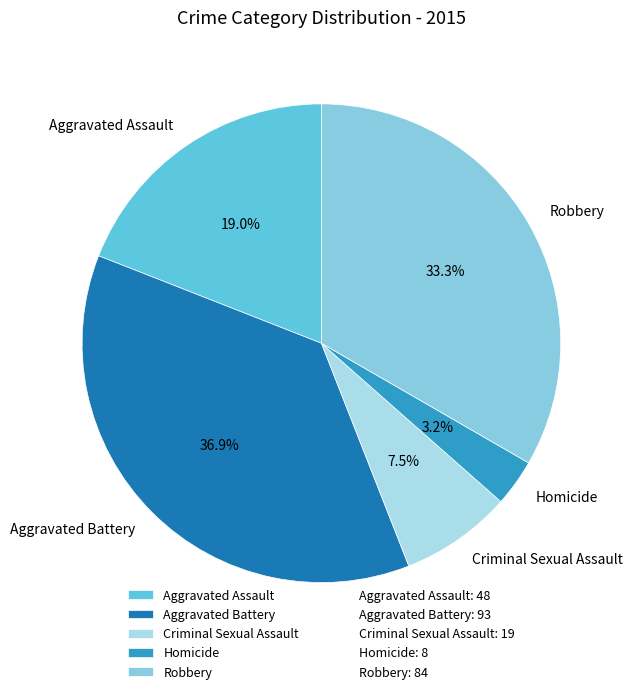

Is there any slice that represents more than half of the pie?

No